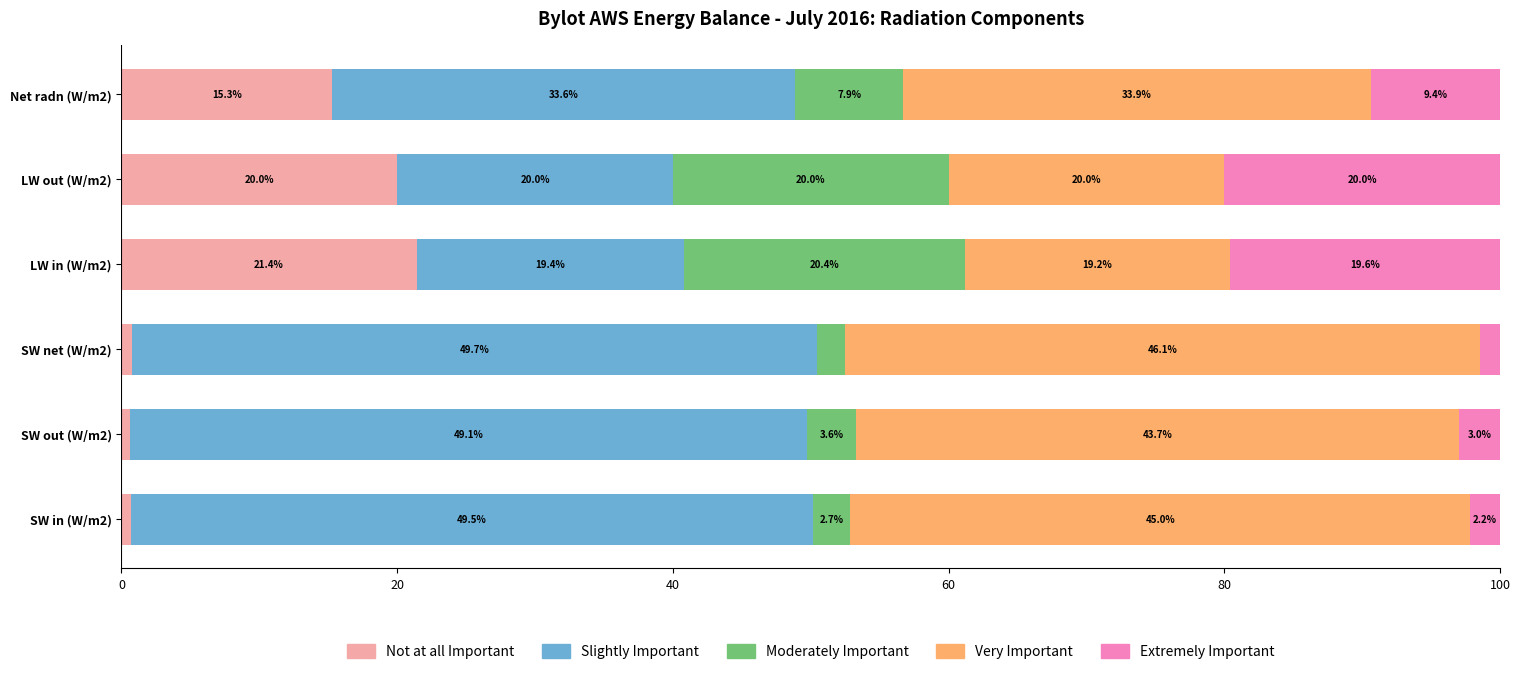

Count the number of categories in the chart.

6